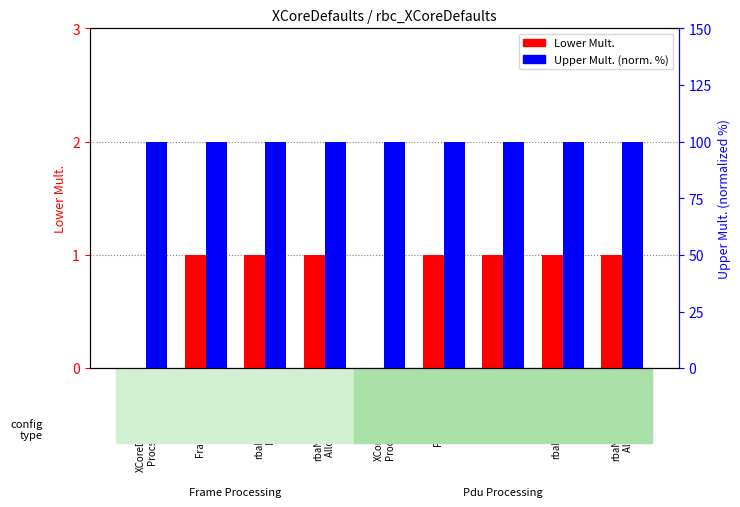

How many bars are there in total?

18